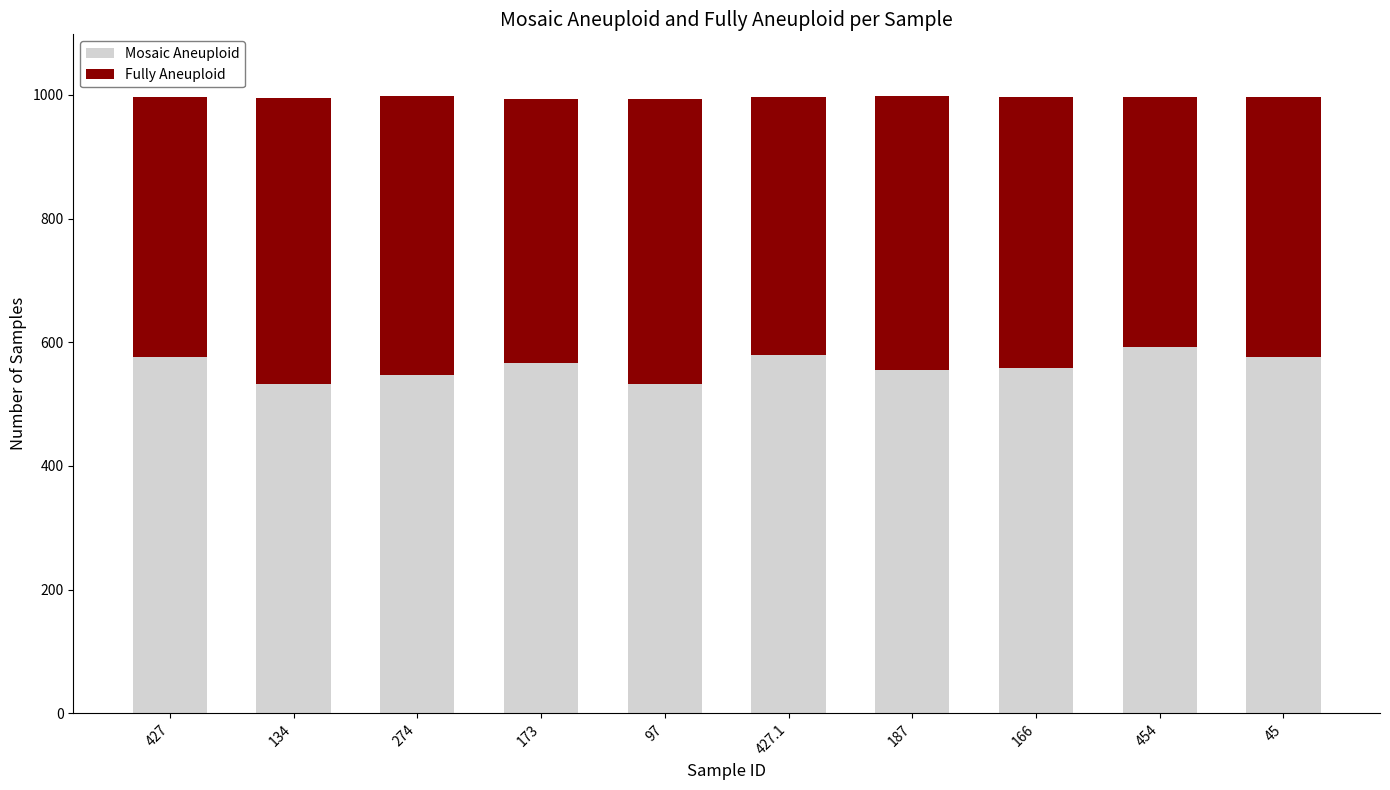

What is the lowest value of the Mosaic Aneuploid series?

532